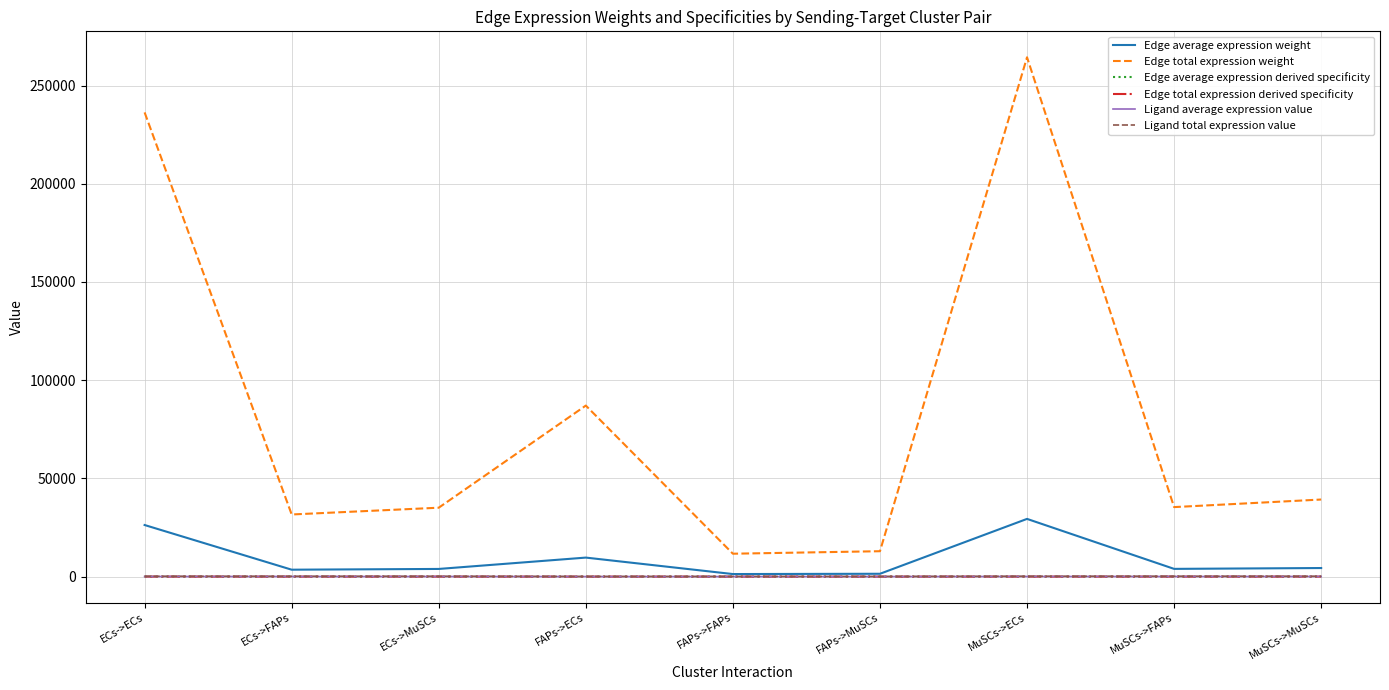

What is the difference between the maximum and minimum values in the Edge average expression derived specificity series?

0.3